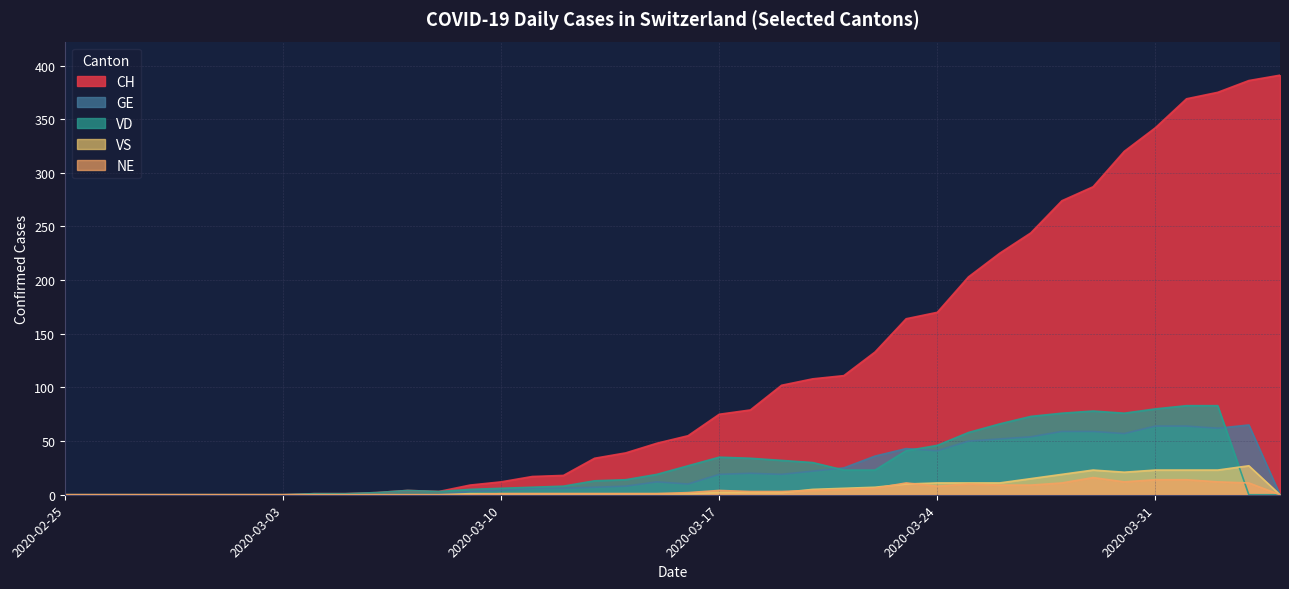

What is the greatest value displayed?

391